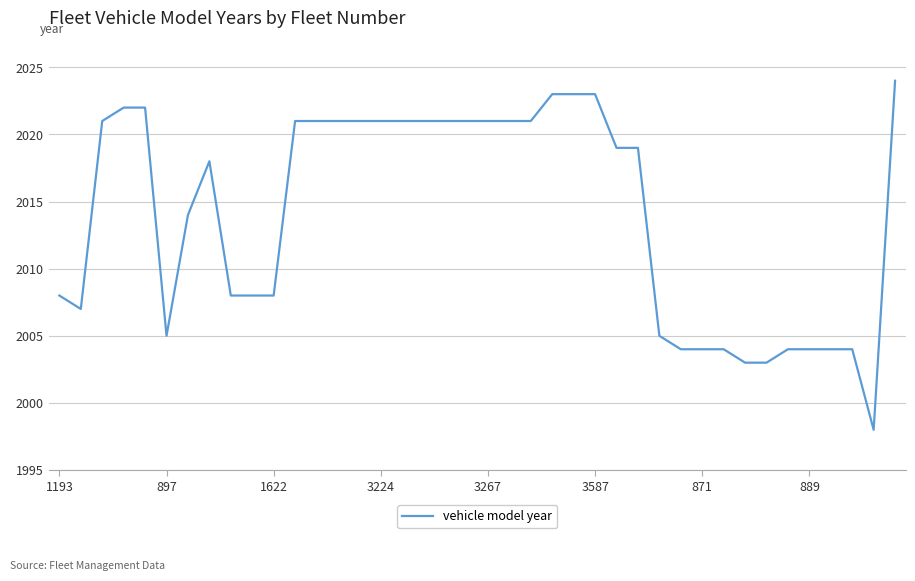

What is the difference between the second highest and second lowest values?

20